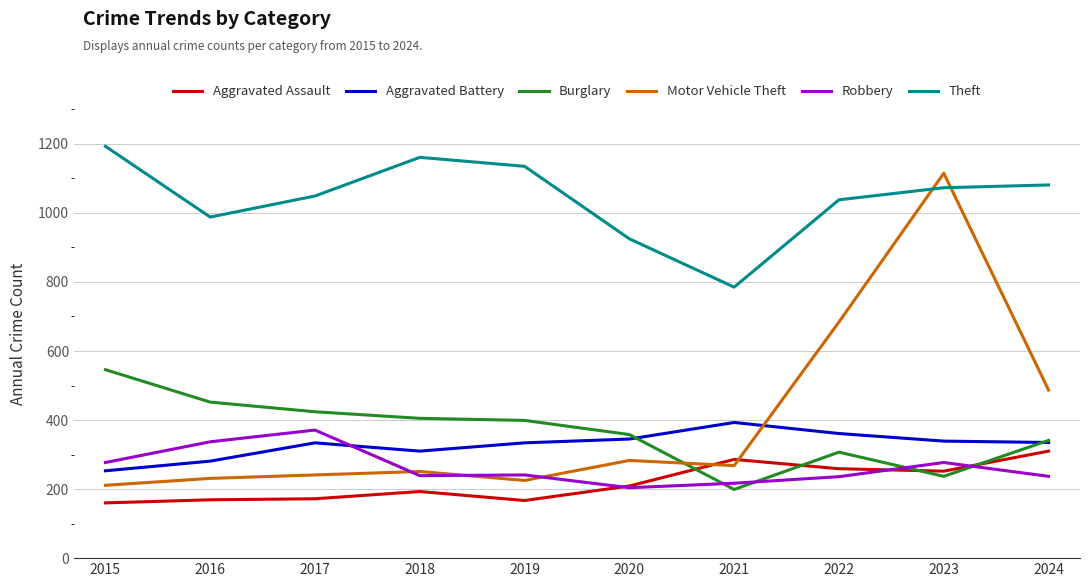

Which series changed the most between 2015 and 2020?

Theft